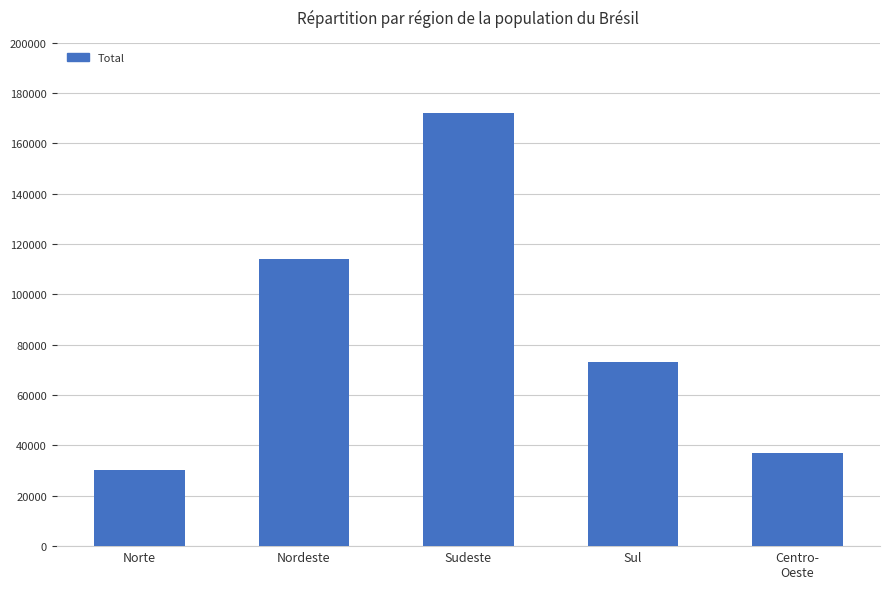

Are the bars grouped side by side (vs. stacked)?

No